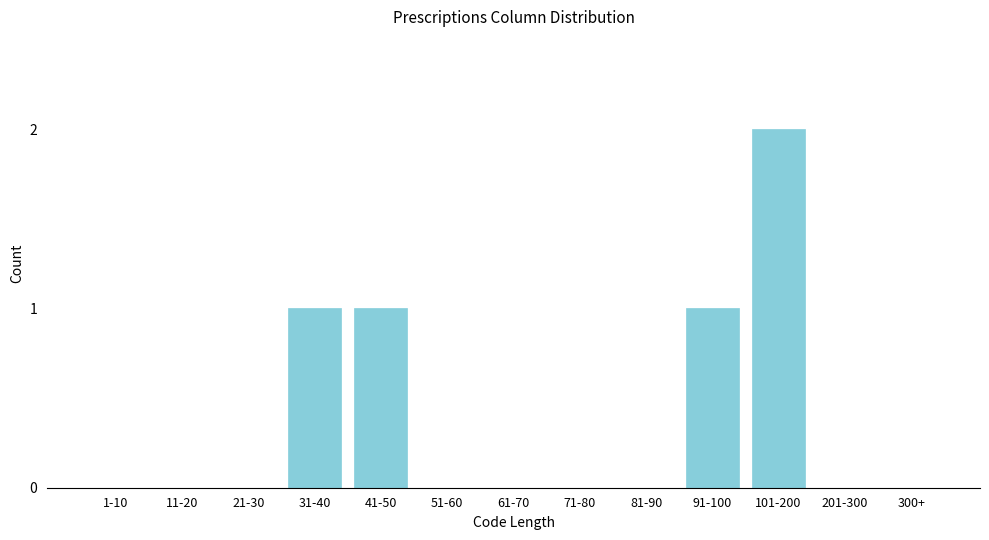

Reading left to right, extract all data points from this chart.

1-10=0	11-20=0	21-30=0	31-40=1	41-50=1	51-60=0	61-70=0	71-80=0	81-90=0	91-100=1	101-200=2	201-300=0	300+=0